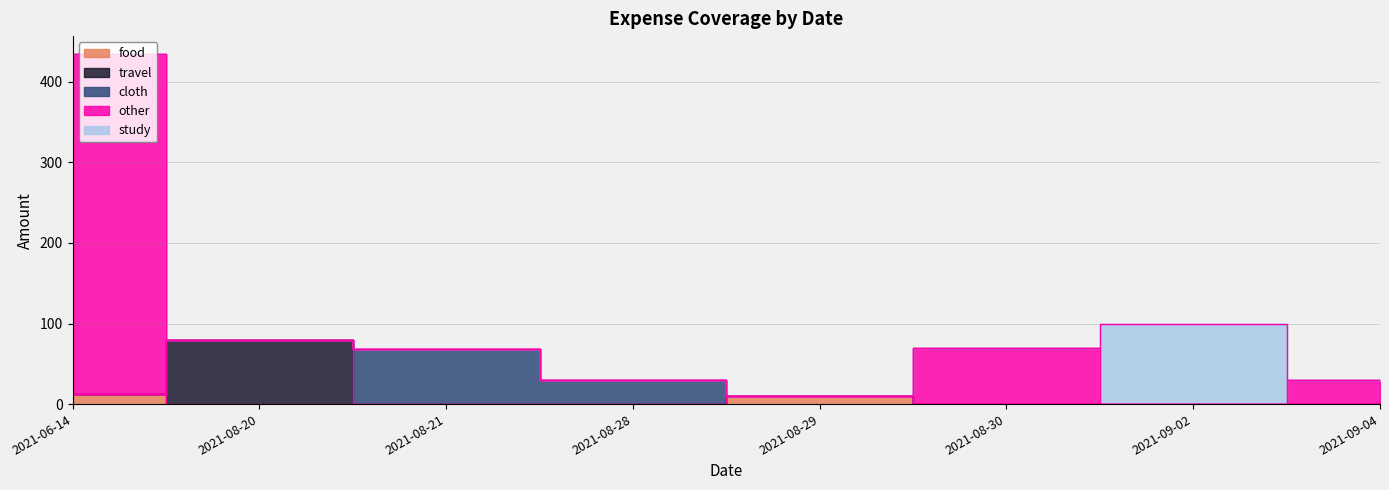

Between 2021-09-04 and 2021-08-28, which is larger?

2021-09-04